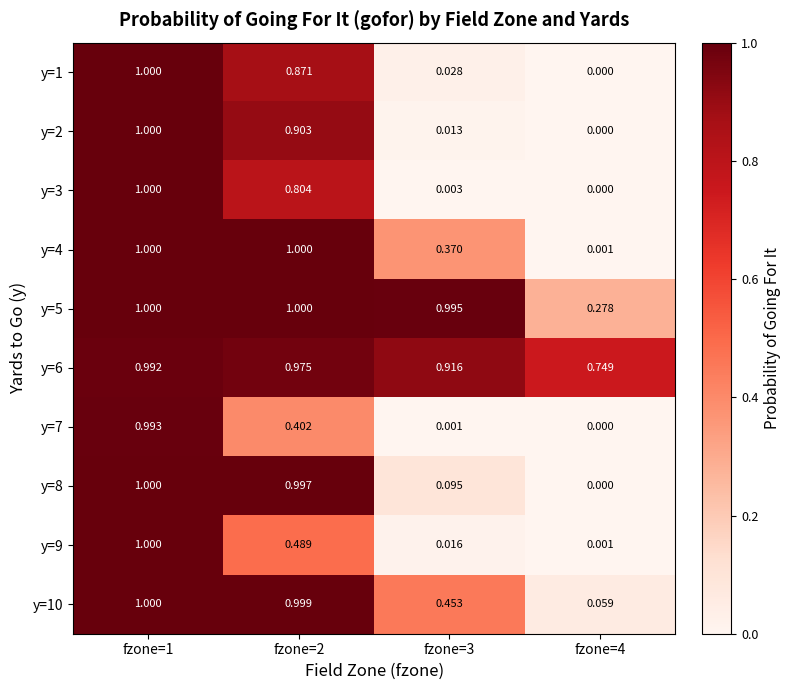

What is the total value across all series at fzone=3?

2.9